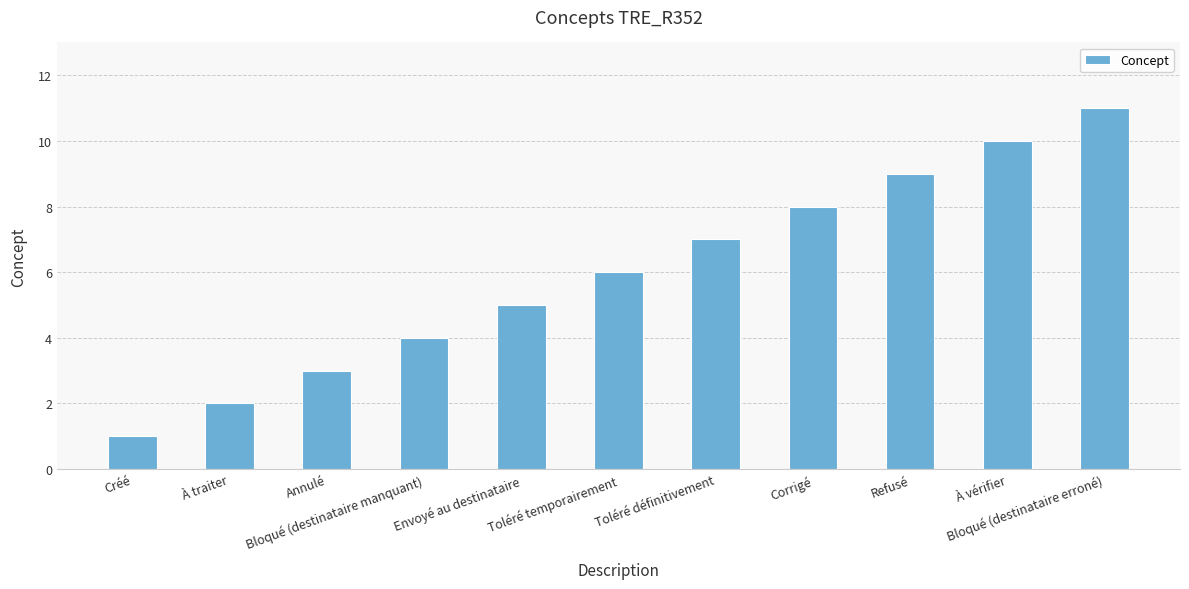

What is the ratio of the value at Toléré temporairement to the value at Annulé?

2.0